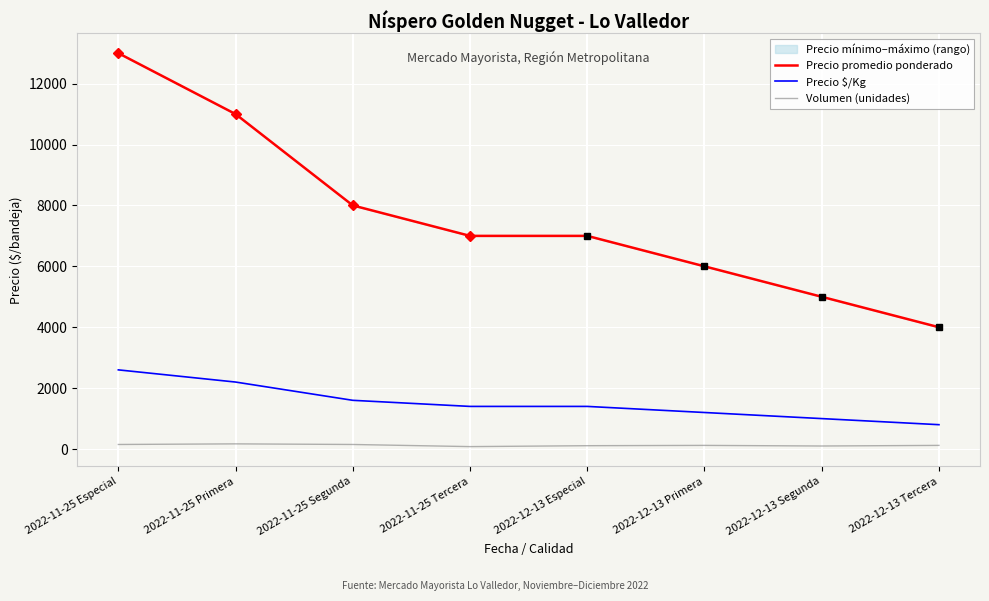

True or false: Precio $/Kg has more than 1 interior local peaks.

False